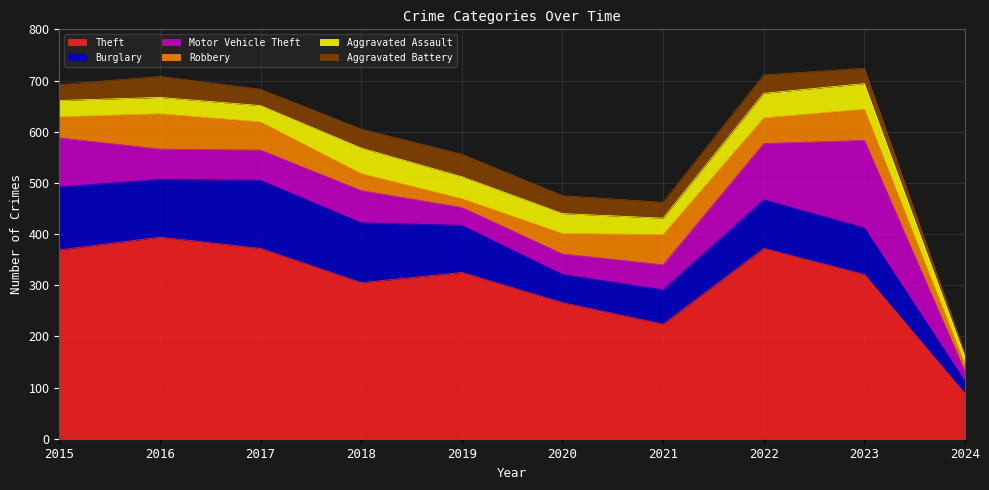

Reading right to left, what are all the values shown in this chart?

Theft: 2024=88	2023=321	2022=372	2021=224	2020=266	2019=325	2018=305	2017=372	2016=394	2015=369
Burglary: 2024=24	2023=91	2022=95	2021=67	2020=55	2019=92	2018=117	2017=133	2016=113	2015=123
Motor Vehicle Theft: 2024=19	2023=171	2022=110	2021=49	2020=40	2019=35	2018=63	2017=59	2016=59	2015=96
Robbery: 2024=13	2023=61	2022=50	2021=59	2020=40	2019=17	2018=33	2017=55	2016=69	2015=41
Aggravated Assault: 2024=16	2023=50	2022=48	2021=32	2020=39	2019=43	2018=50	2017=32	2016=32	2015=32
Aggravated Battery: 2024=7	2023=30	2022=36	2021=31	2020=35	2019=44	2018=37	2017=32	2016=41	2015=31